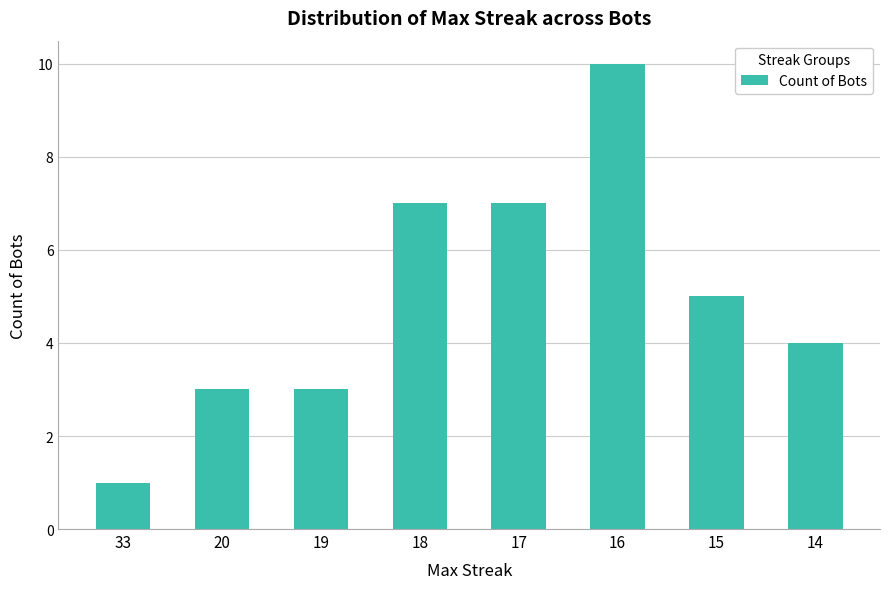

What is the value of the 2nd bar from the left?

3